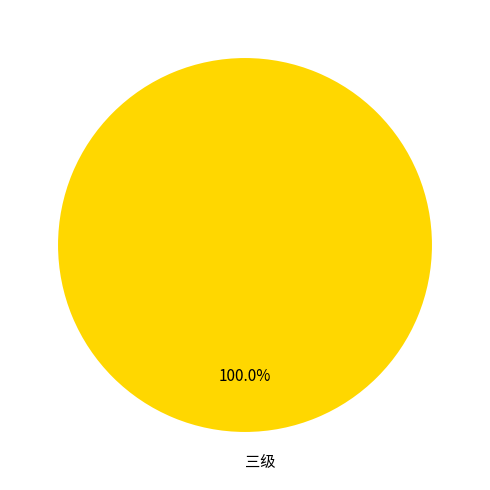

Rank the categories by value from highest to lowest.

三级